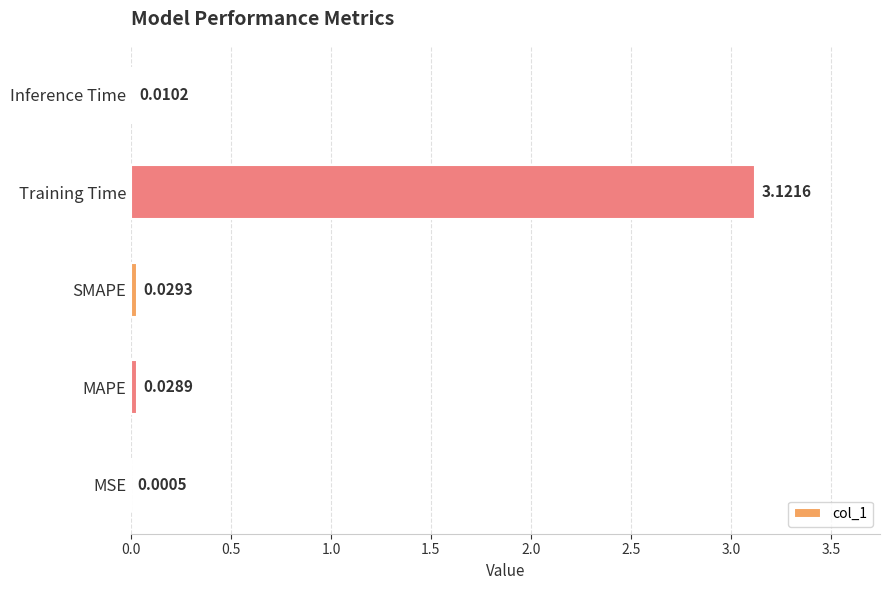

Are the bars grouped side by side (vs. stacked)?

No